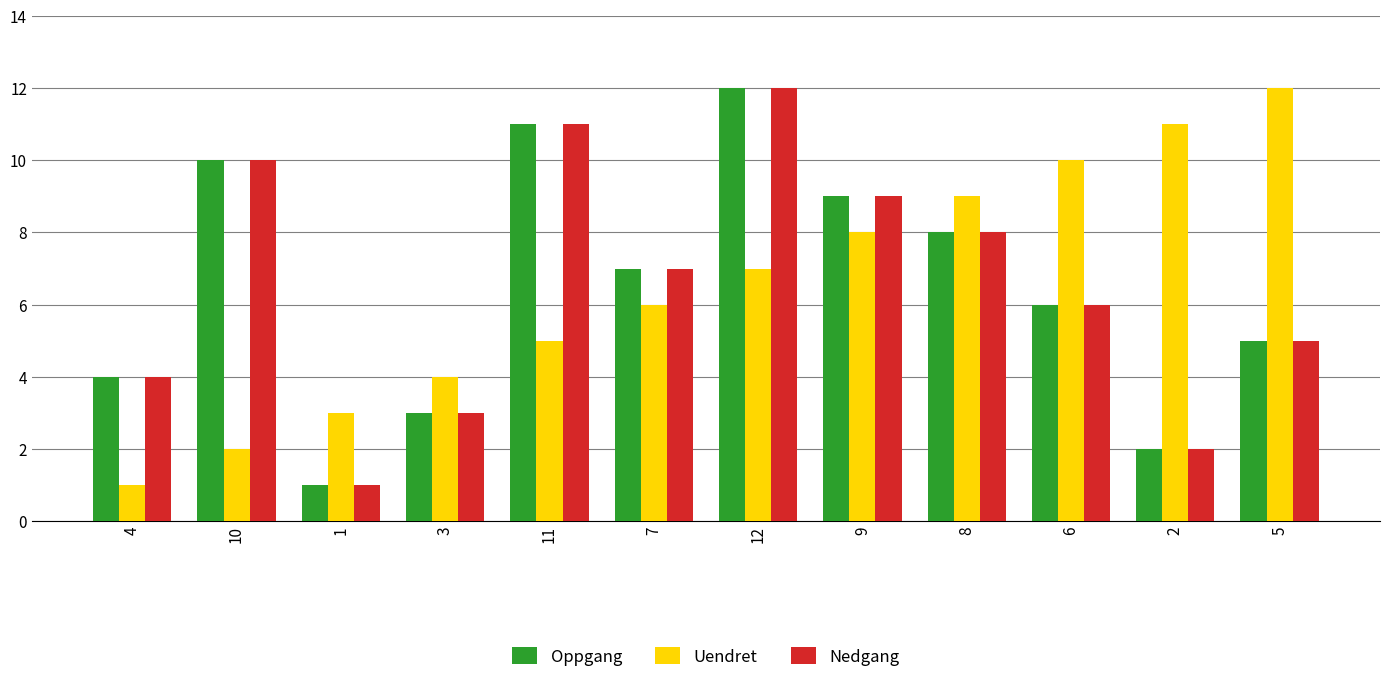

Where is Nedgang nearest to the value 6?

6